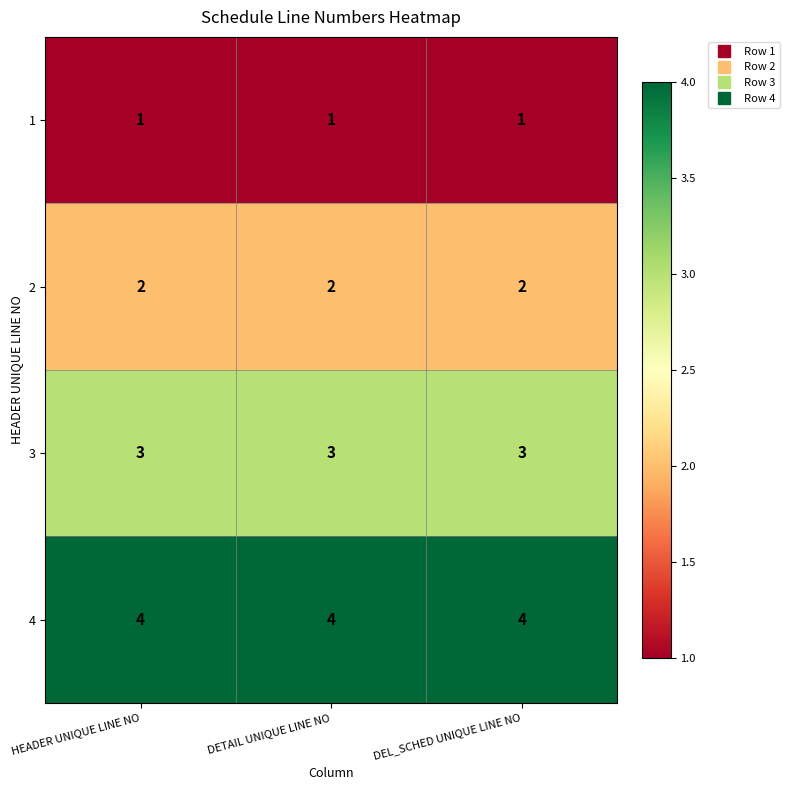

What is the total value across all series at DETAIL UNIQUE LINE NO?

10